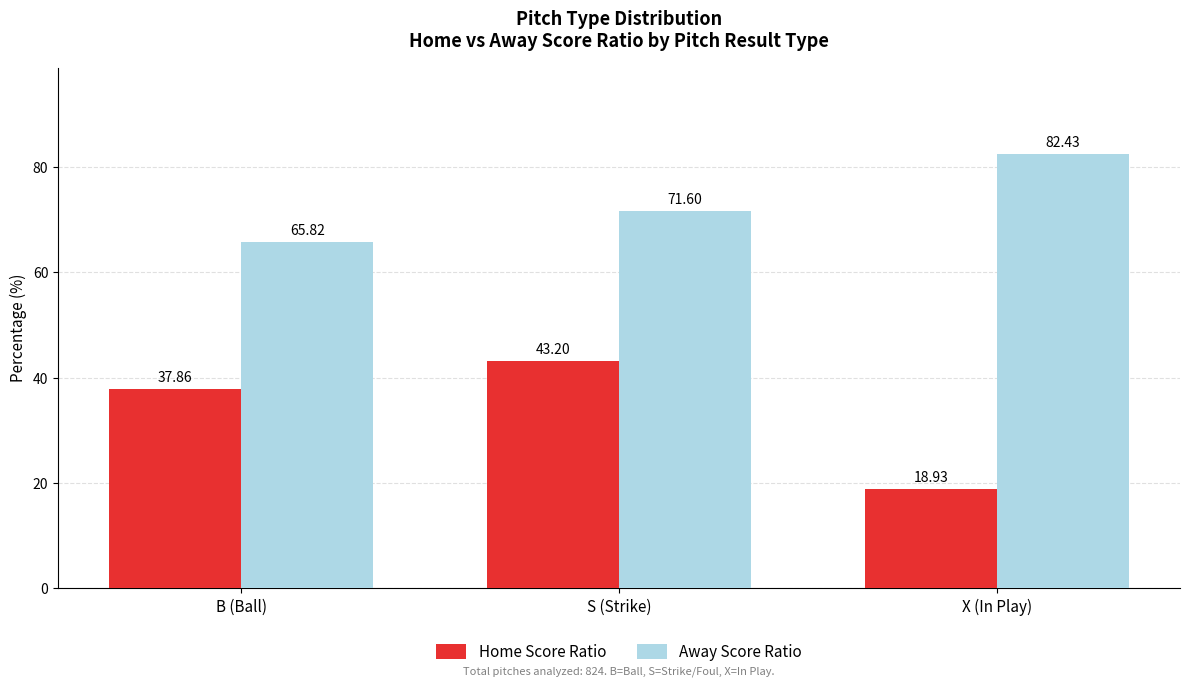

How many bars are there in each group?

2